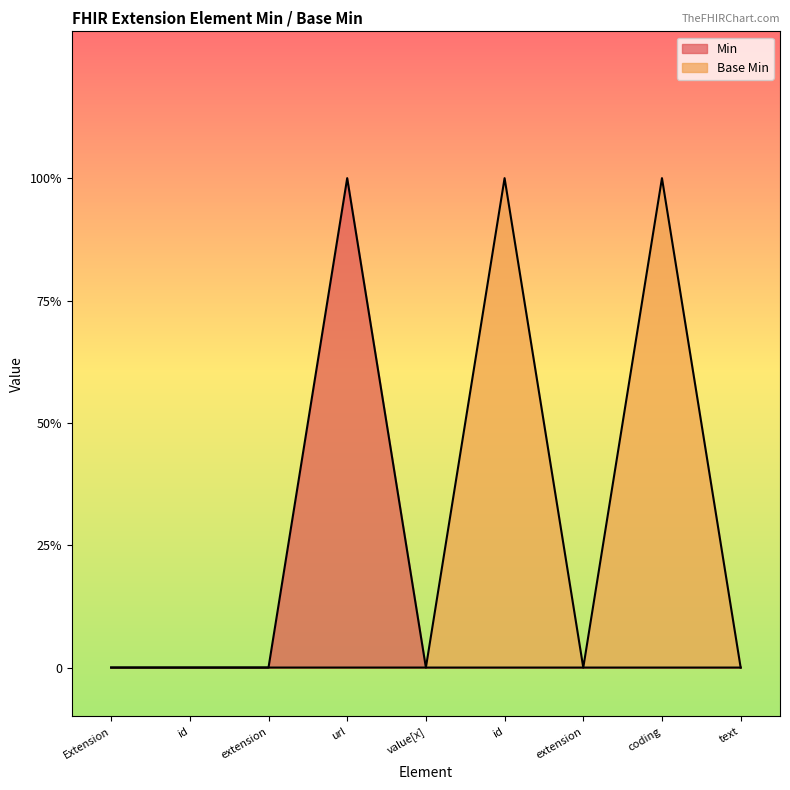

What is the difference between the maximum and minimum values in the Base Min series?

1